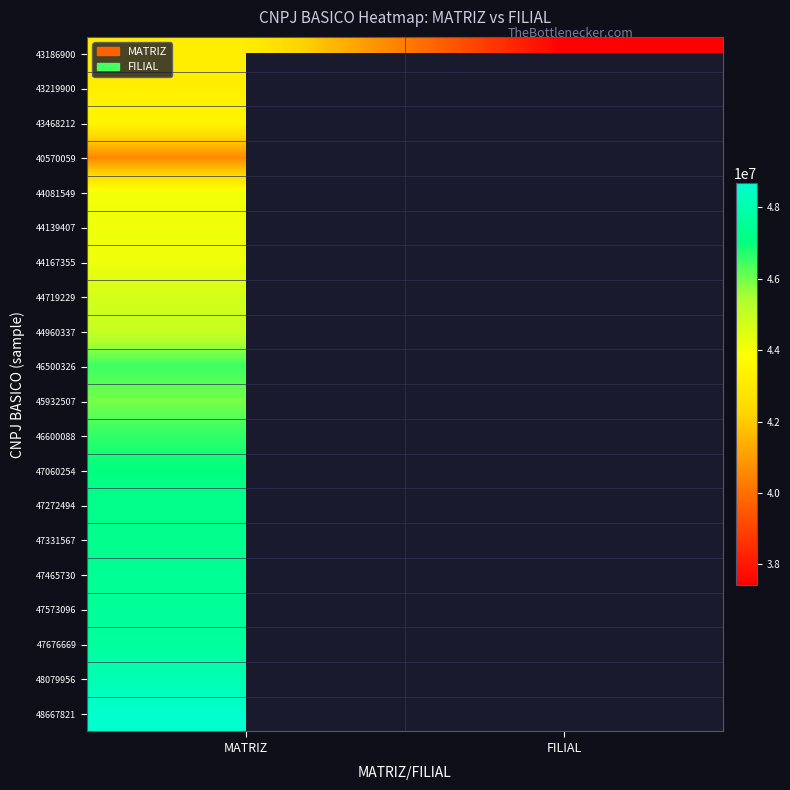

Which has a higher value, FILIAL or MATRIZ?

MATRIZ